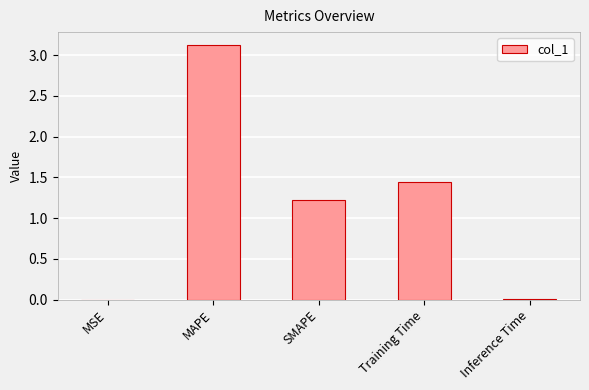

What is the change in value from MSE to SMAPE?

+1.2